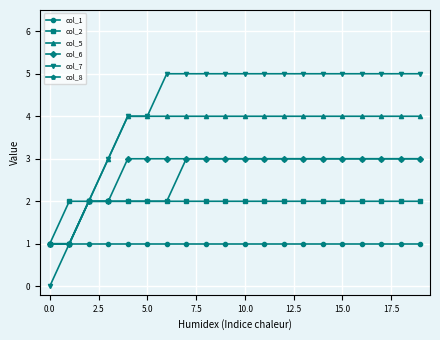

Does the chart have visible grid lines?

Yes